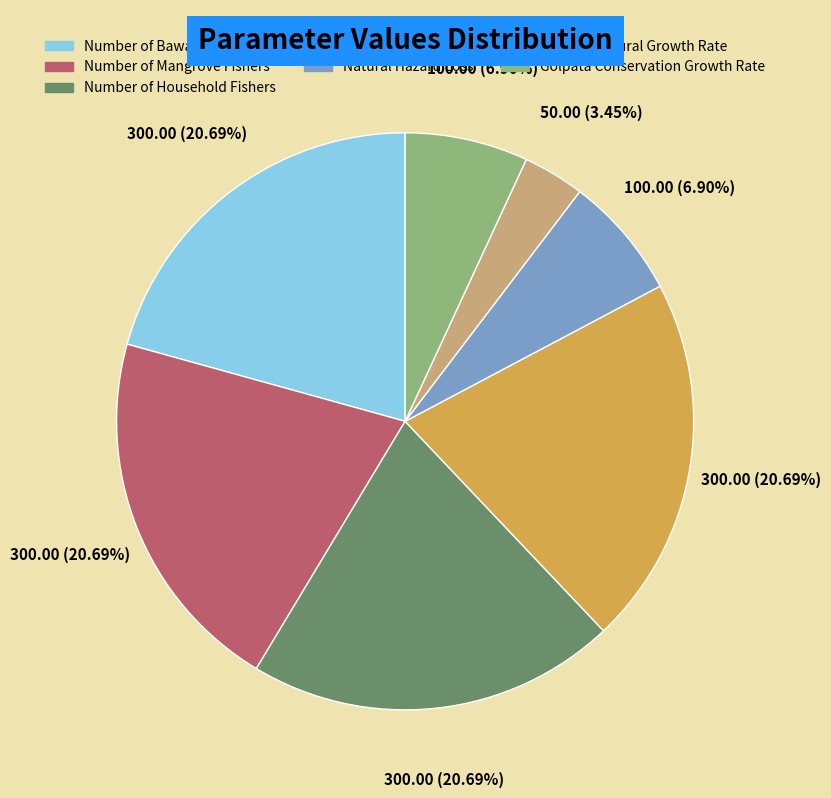

What percentage is the Natural Hazard Loss slice, to the nearest percent?

7%